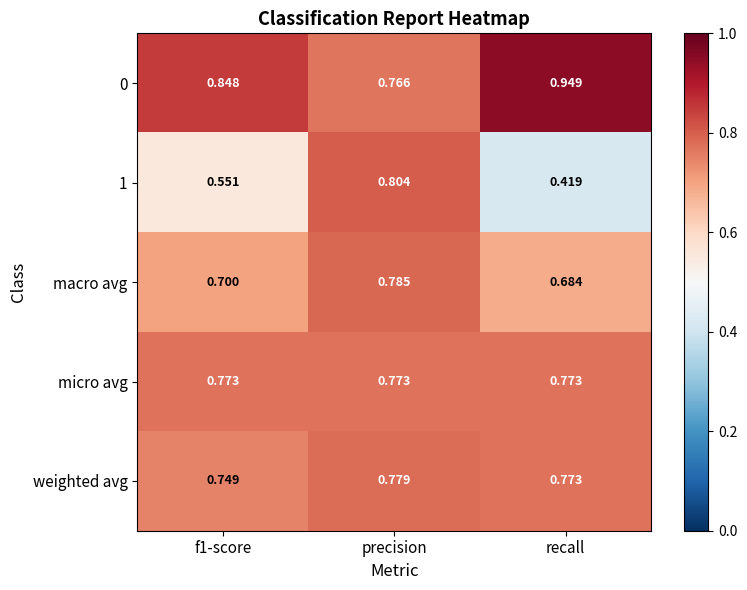

What is the total value across all series at recall?

3.6